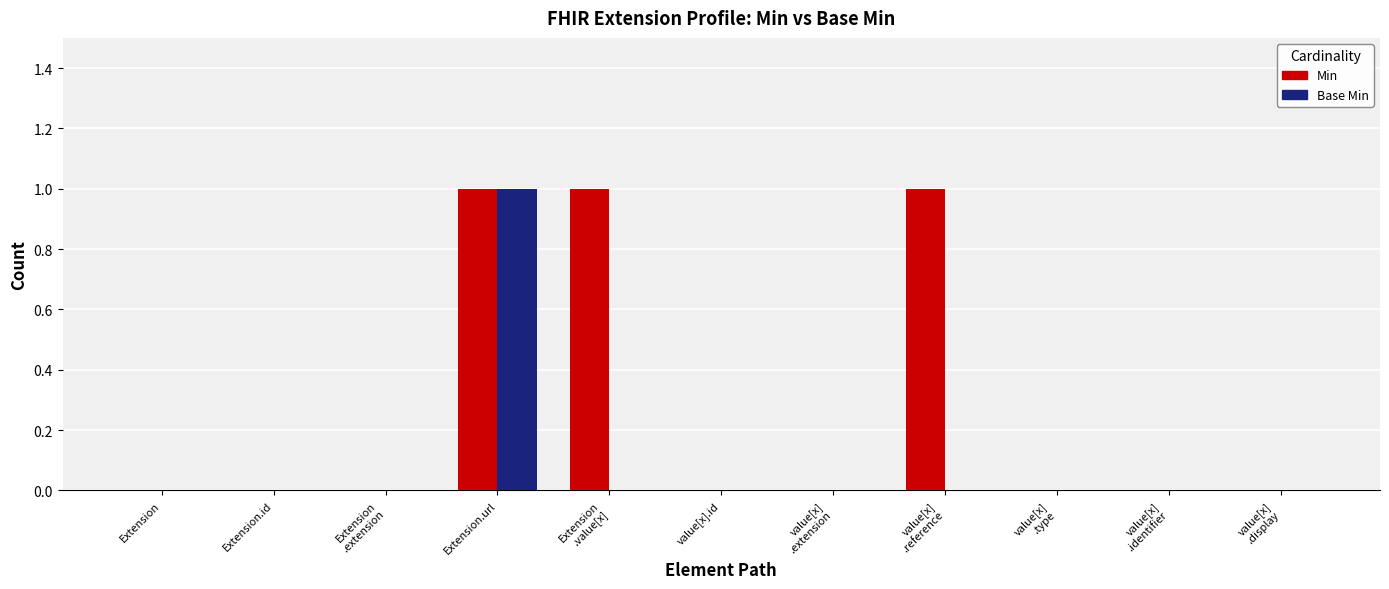

What is the sum of all Min values?

3